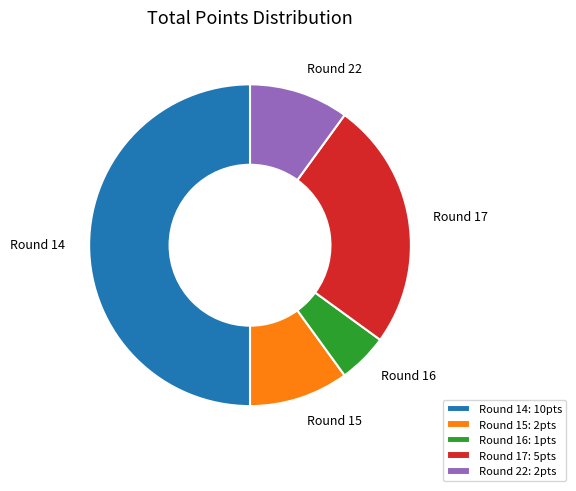

How many slices are in this pie chart?

5